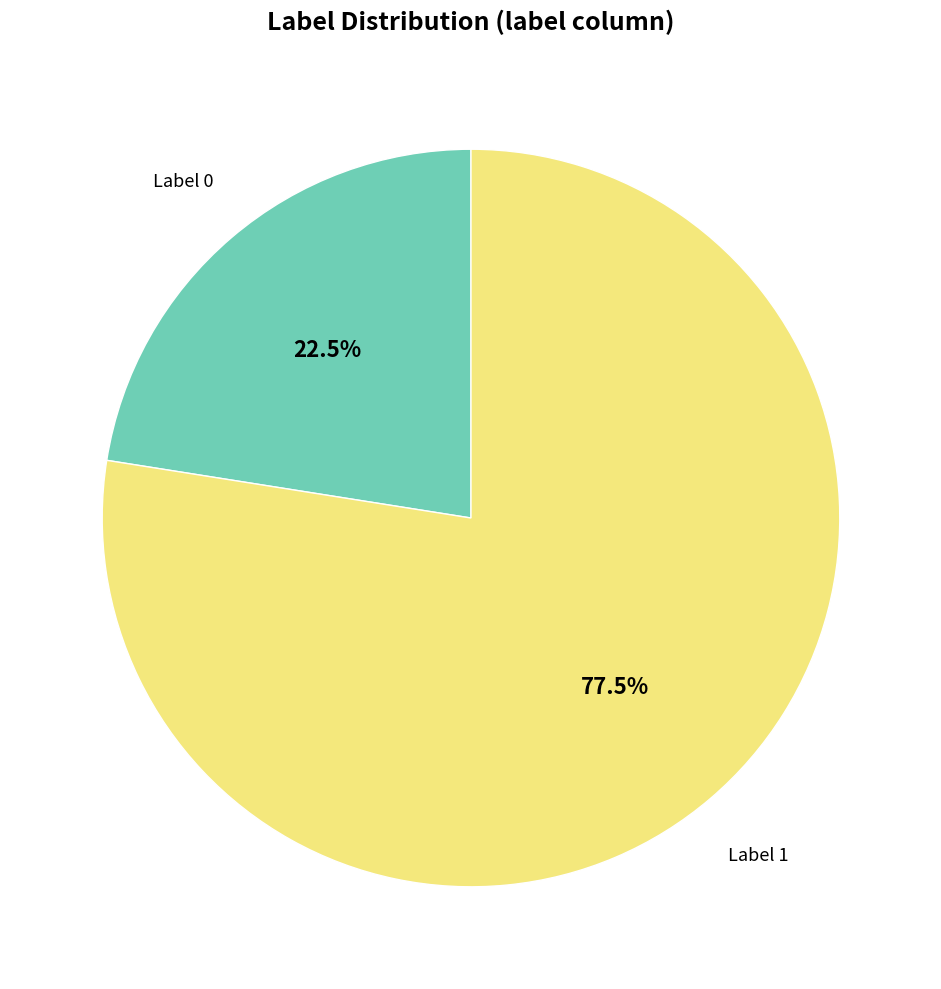

Count the number of slices in the pie.

2